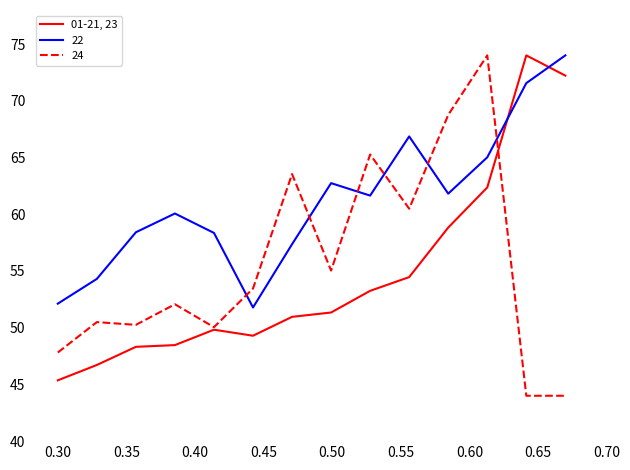

What is the minimum value for 01-21, 23?

45.4